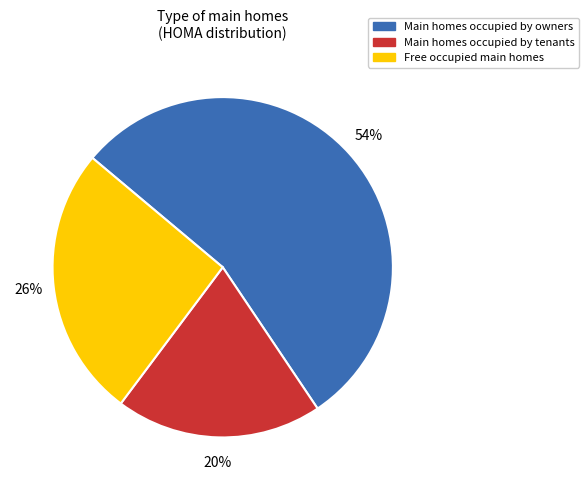

Is there any slice that represents more than half of the pie?

Yes